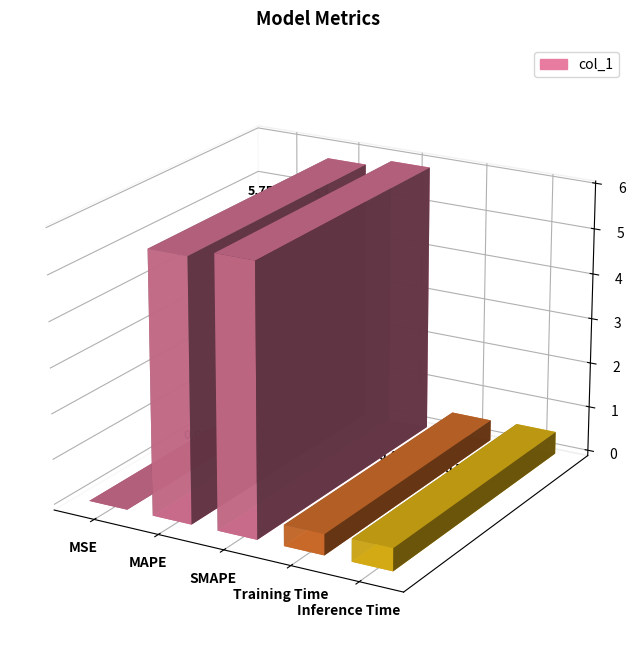

What is the approximate value at Training Time?

0.5